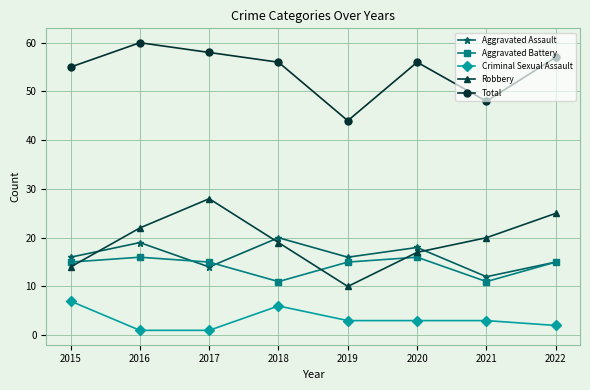

Count the Aggravated Assault values in the range 15 to 19.

5